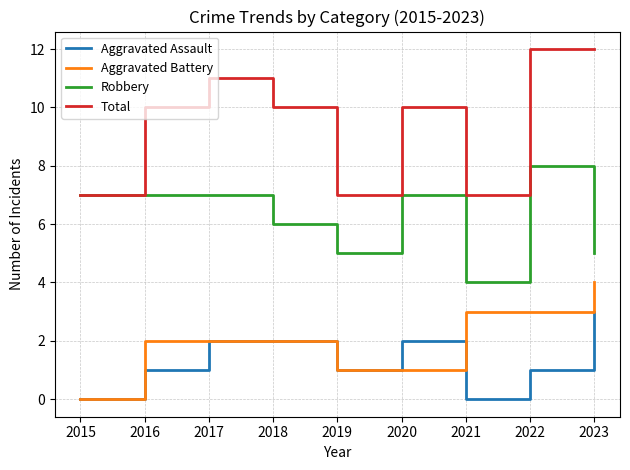

What are all the series names shown in the legend?

Aggravated Assault, Aggravated Battery, Robbery, Total